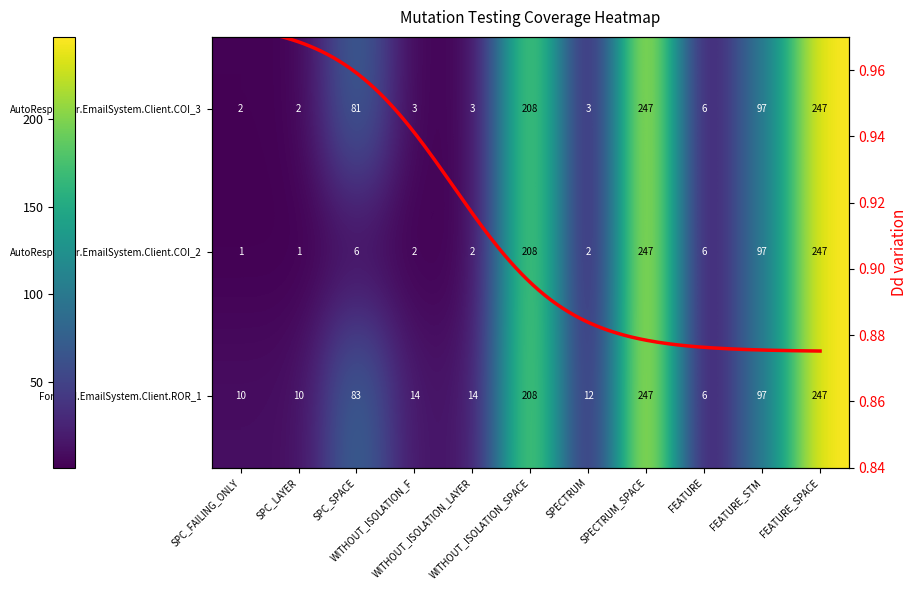

Is it true that Forward.EmailSystem.Client.ROR_1 equals 372 at SPECTRUM_SPACE?

False